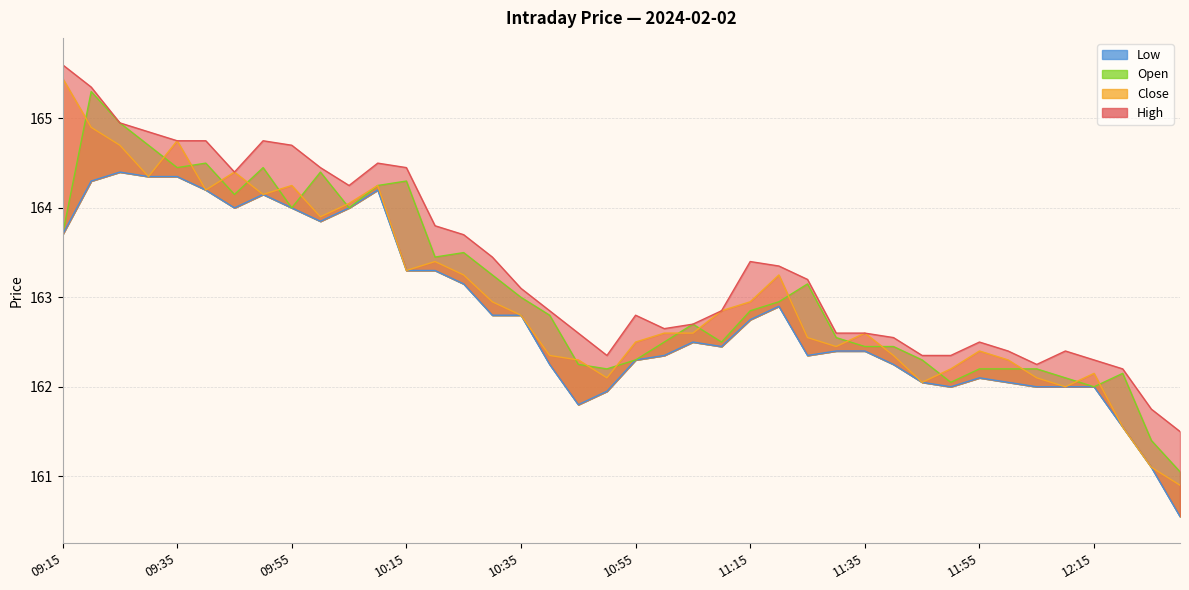

How many series are shown in this chart?

4